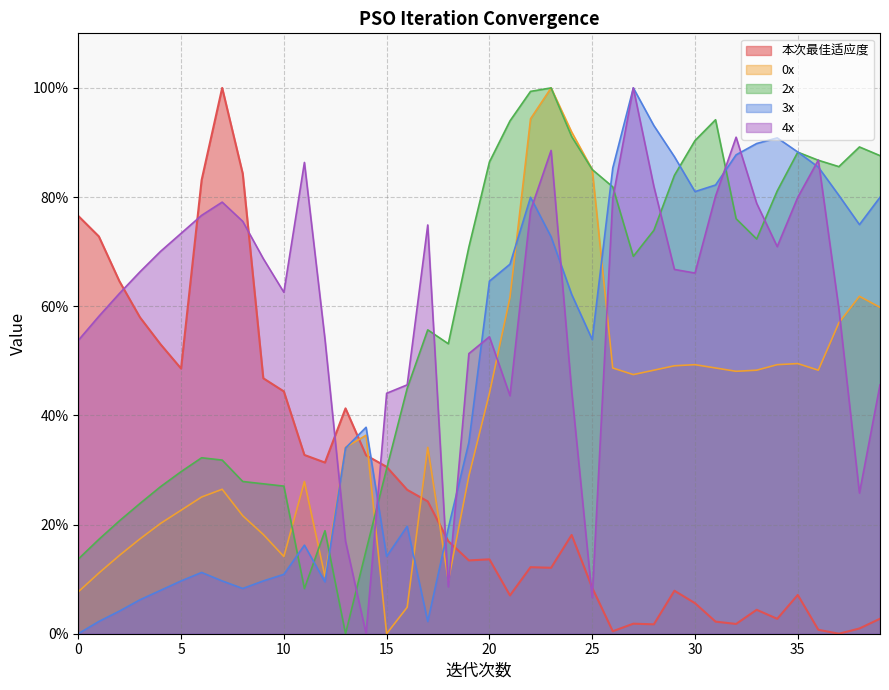

Between 4 and 14, which series saw the biggest shift?

4x